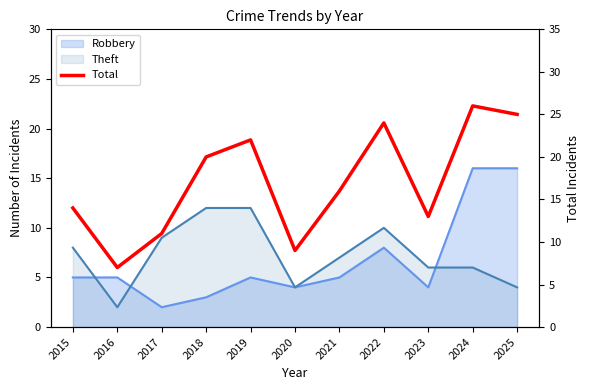

Between 2022 and 2018, which is larger?

2022